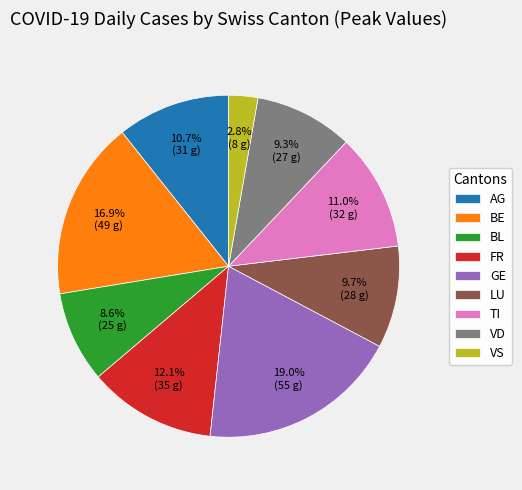

Between AG and FR, which is larger?

FR